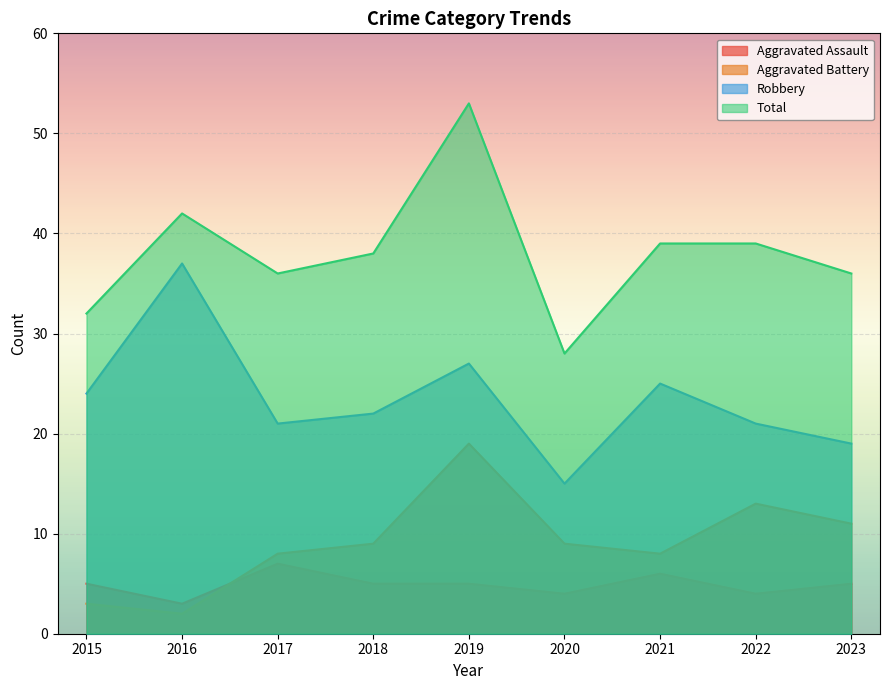

What are all the series names shown in the legend?

Aggravated Assault, Aggravated Battery, Robbery, Total